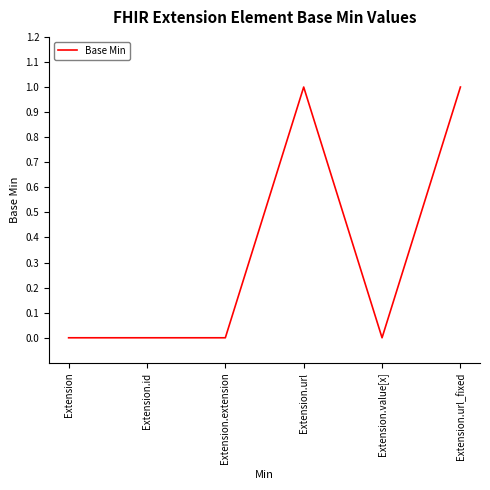

Reading left to right, what are all the values shown in this chart?

Extension=0	Extension.id=0	Extension.extension=0	Extension.url=1	Extension.value[x]=0	Extension.url_fixed=1